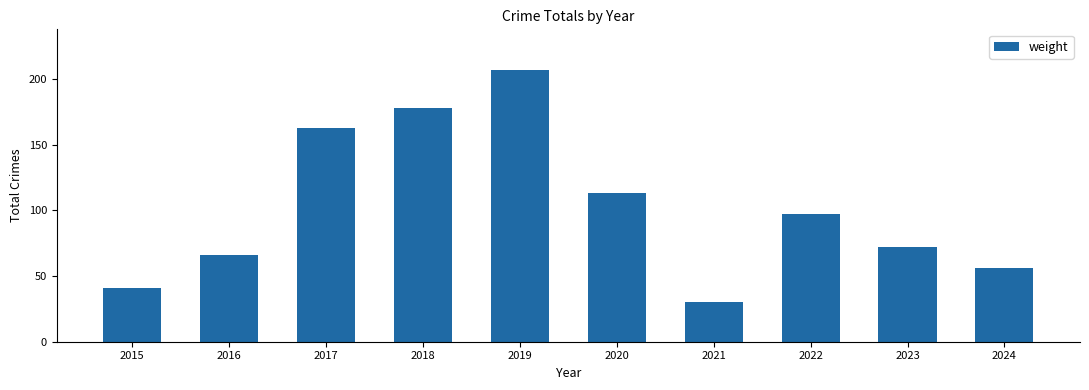

Reading left to right, list all the values displayed in this chart.

2015=41	2016=66	2017=163	2018=178	2019=207	2020=113	2021=30	2022=97	2023=72	2024=56